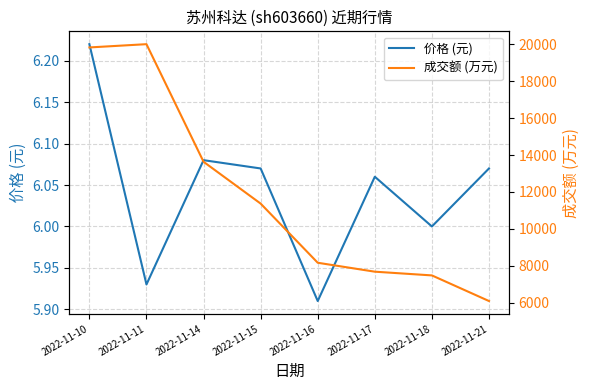

Where does the 成交额 (万元) series first go above 11367?

2022-11-10